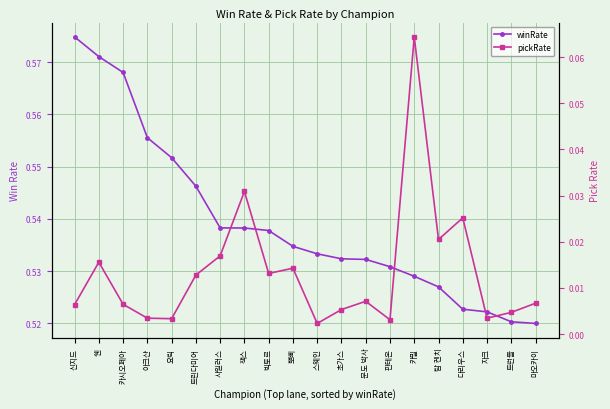

True or false: pickRate and winRate intersect in this chart.

False